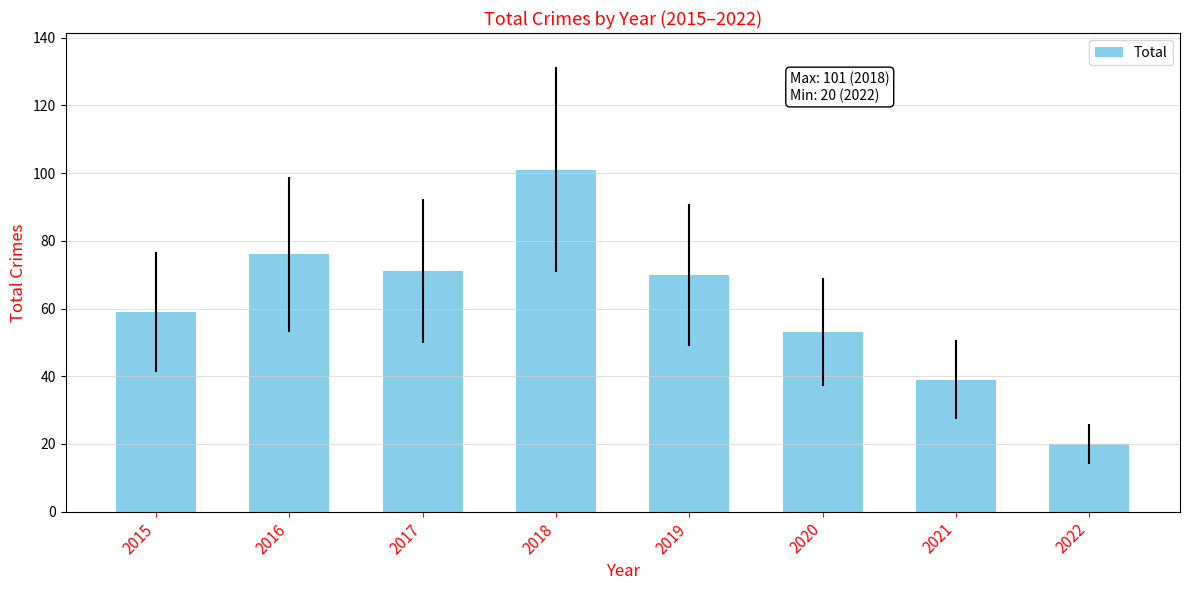

What is the ratio of the value at 2016 to the value at 2022?

3.8